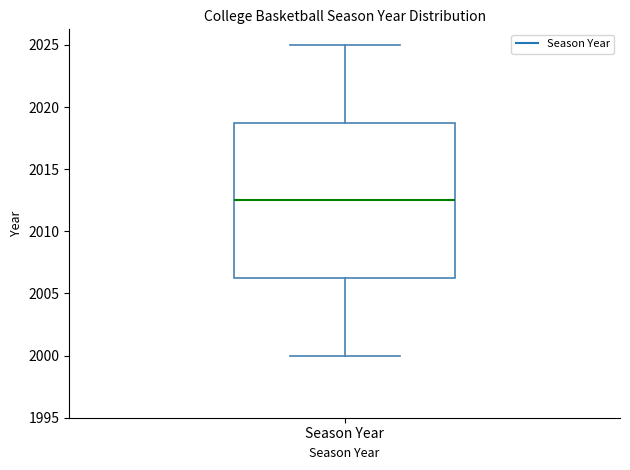

Read this box plot against the y-axis: the position of the median line, the range covered by the box, and the ends of both whiskers. The values are not printed on the chart, so give them approximately, as read against the axis.

median 2012.5, box 2006.5 to 2019.0, whiskers 2000.0 to 2025.0